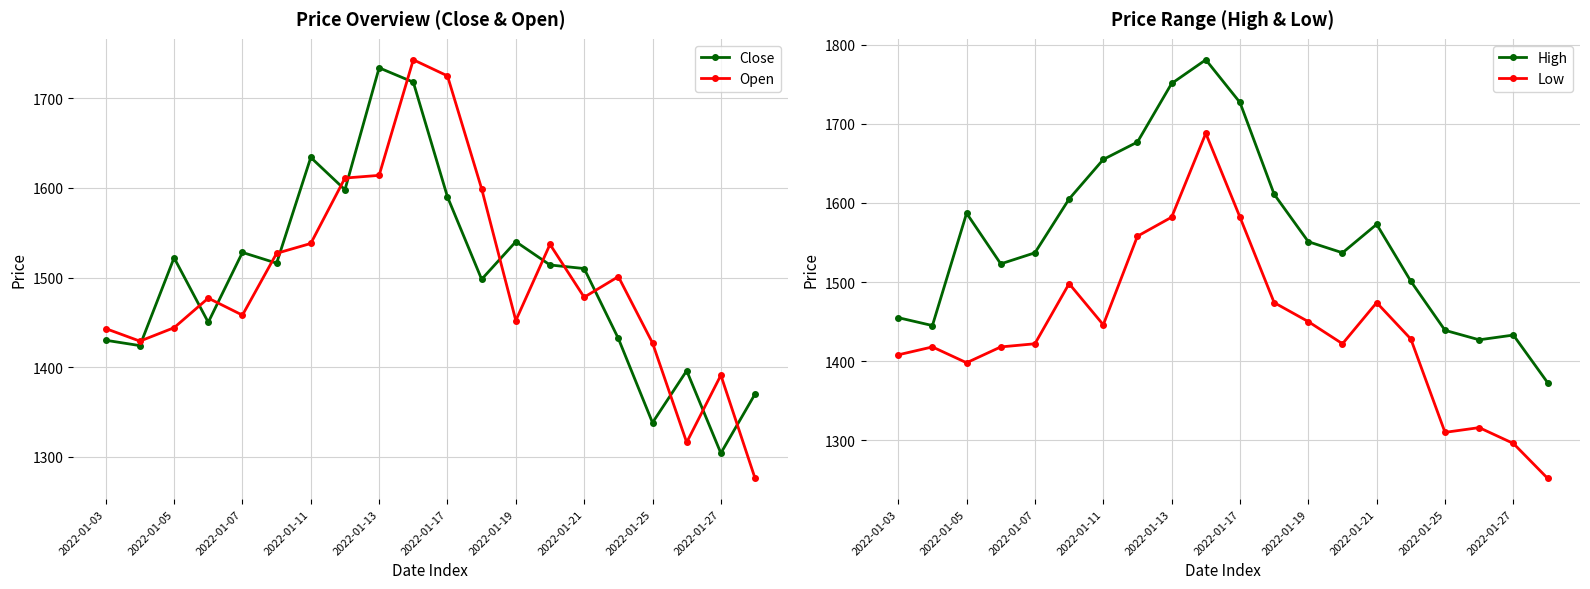

What is the difference between the second highest and second lowest values in the Close series?

380